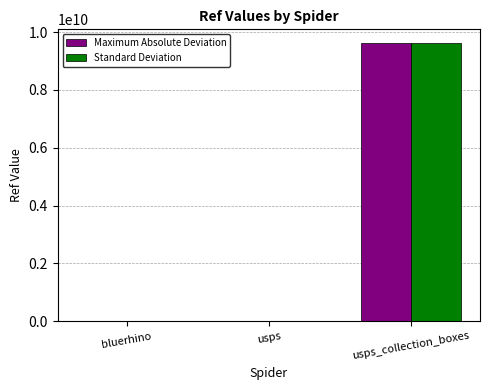

At which category is the sum across all series the highest?

usps_collection_boxes